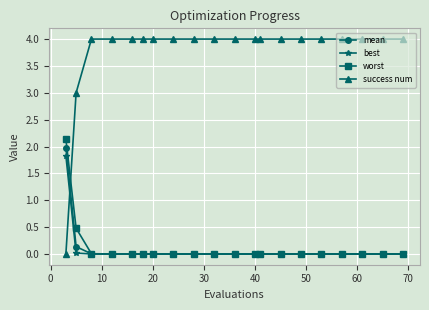

What is the maximum value shown in the chart?

4.0